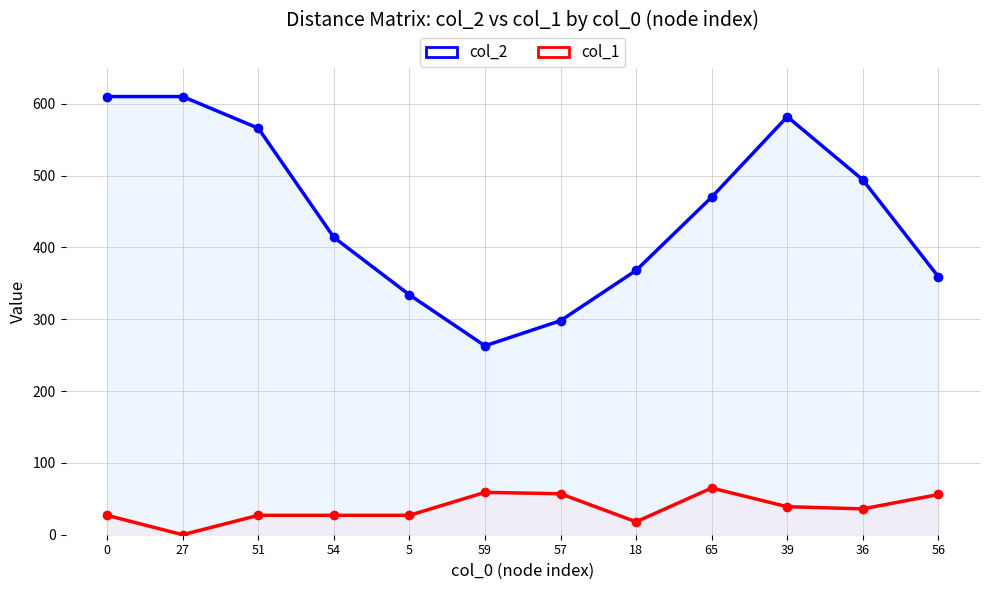

Rank the series by their maximum value, from lowest to highest.

col_1, col_2